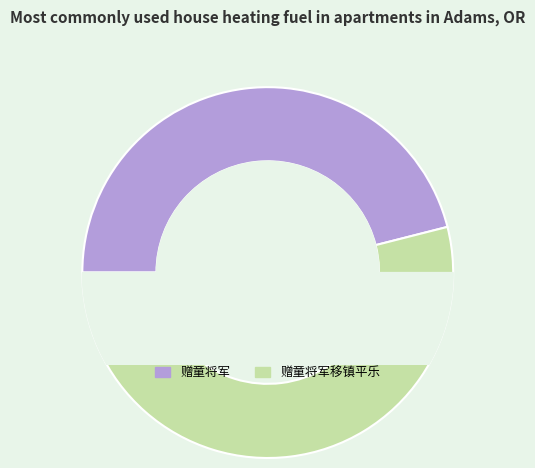

Which category has the smallest portion of the pie?

赠童将军